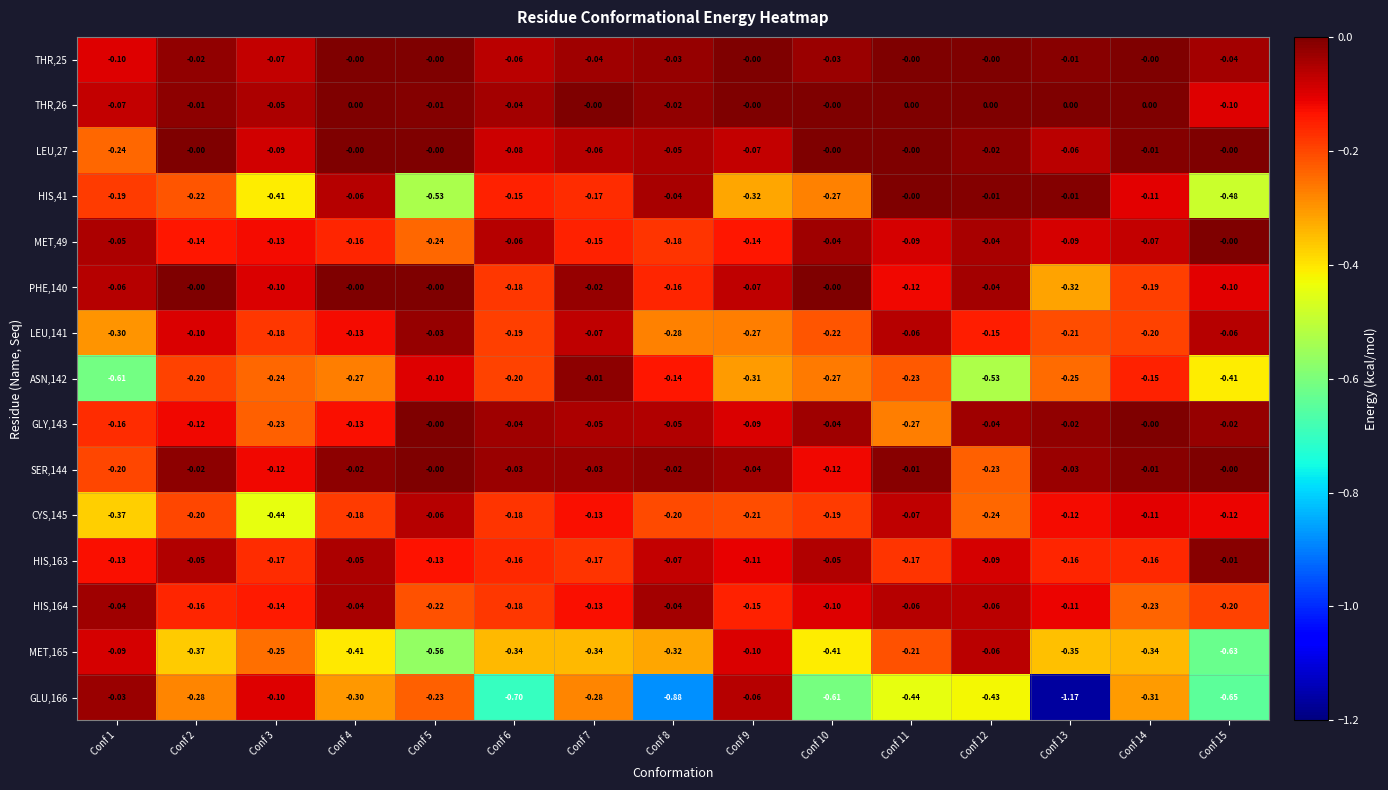

Is the value of THR,26 at Conf 6 greater than the value of MET,49 at Conf 1?

Yes